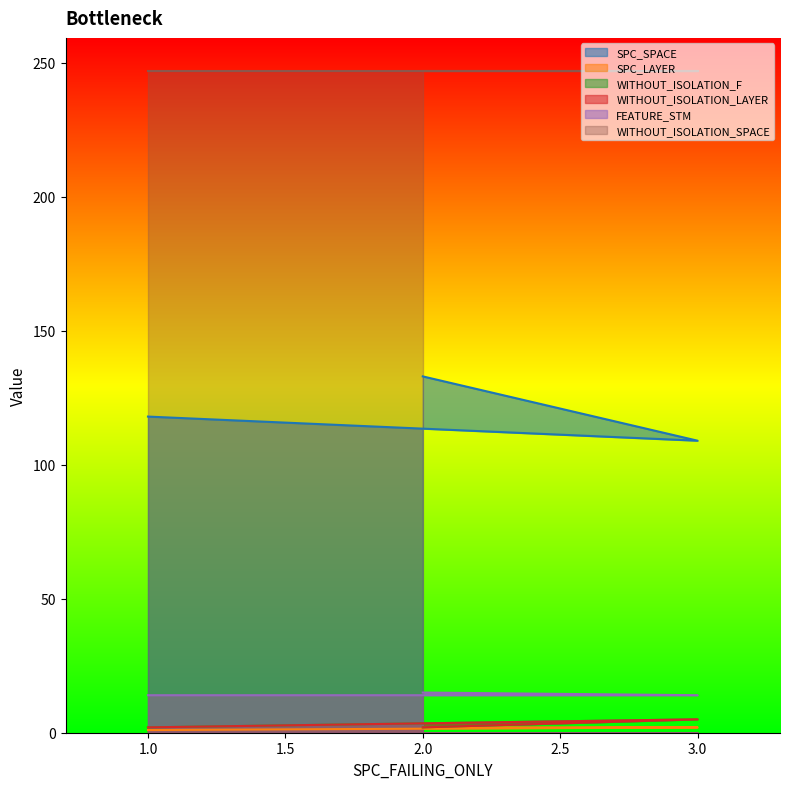

True or false: WITHOUT_ISOLATION_LAYER has a value of 3 at 3.

False